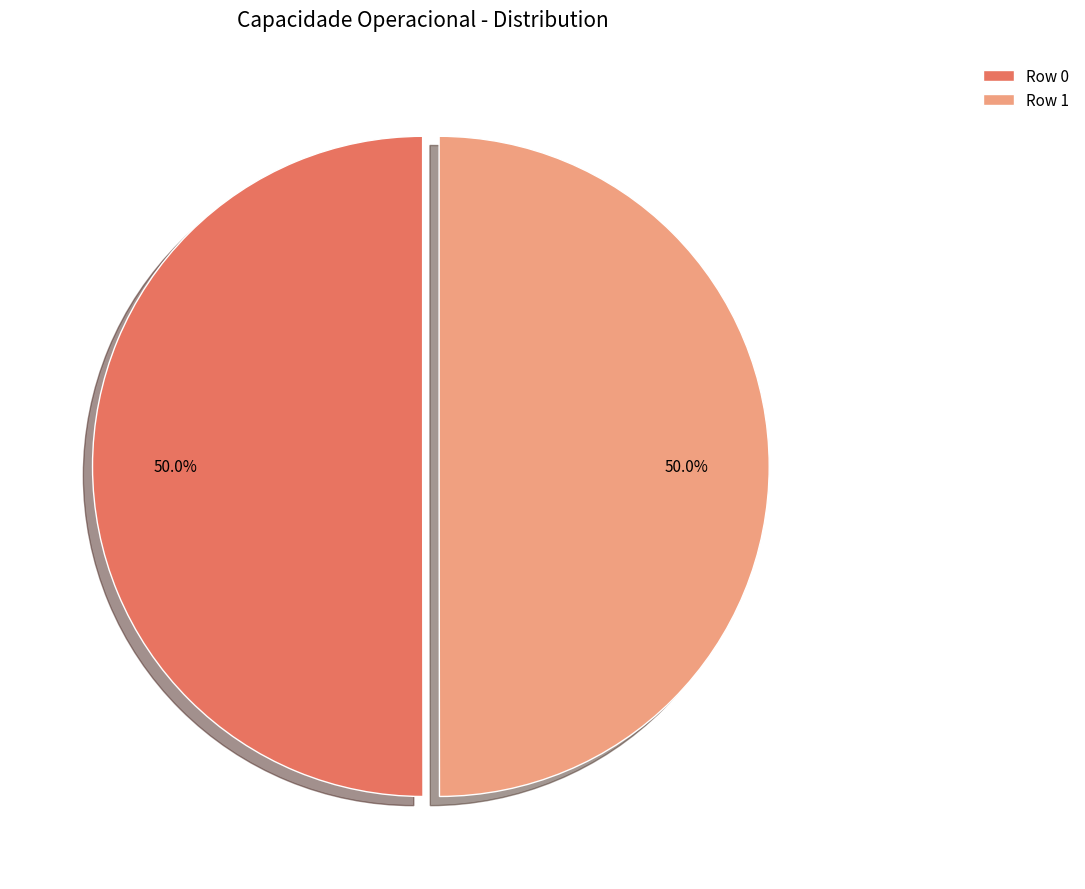

How many segments does this pie chart have?

2